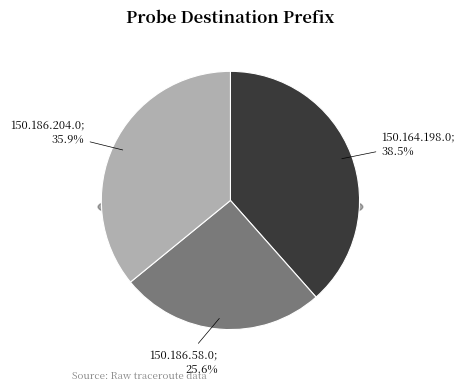

To the nearest percent, what is the combined percentage of 150.186.58.0 and 150.164.198.0?

64%